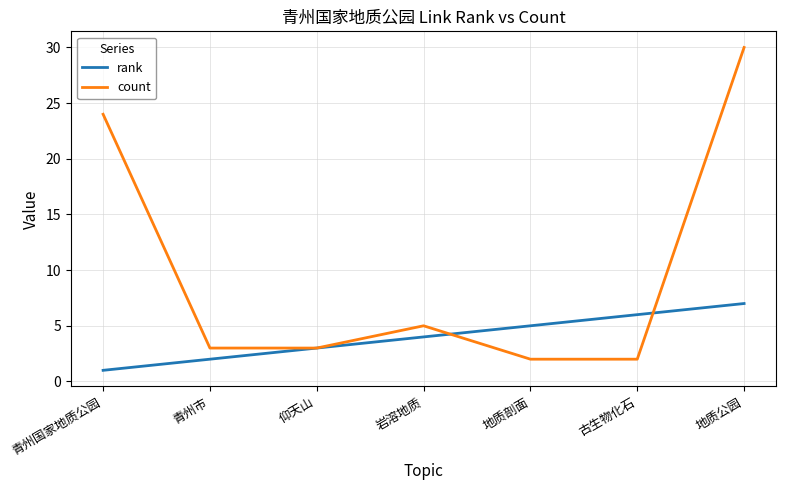

At which category does the chart reach its minimum across all series?

青州国家地质公园